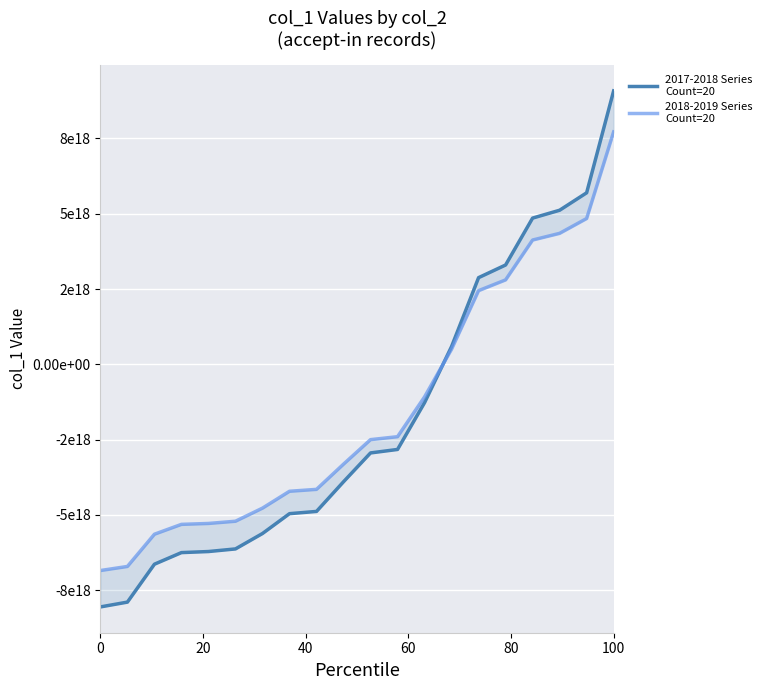

What is the maximum value for 2018-2019 Series
Count=20?

7716072359841374208